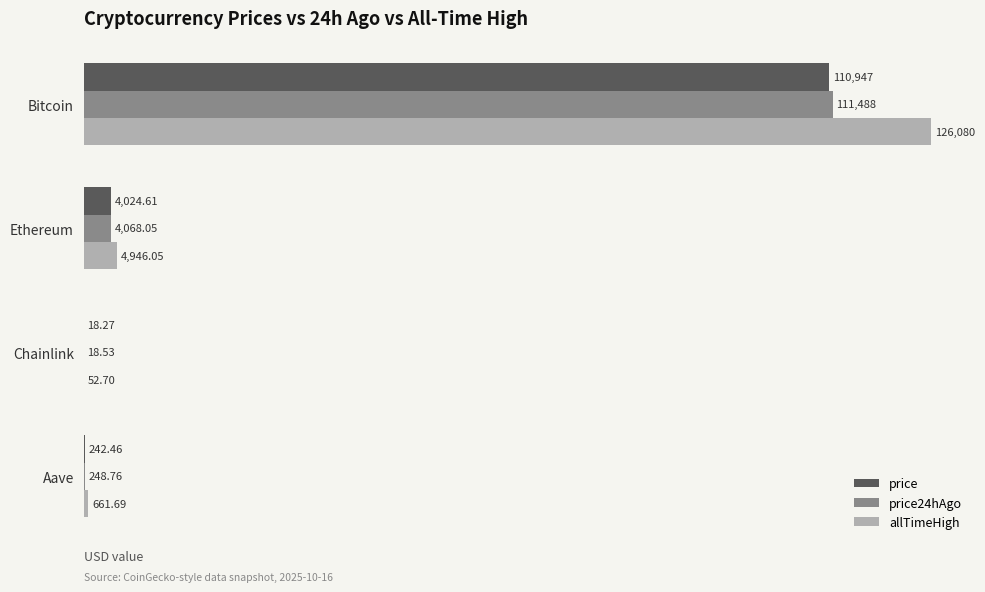

Count the number of categories in the chart.

4